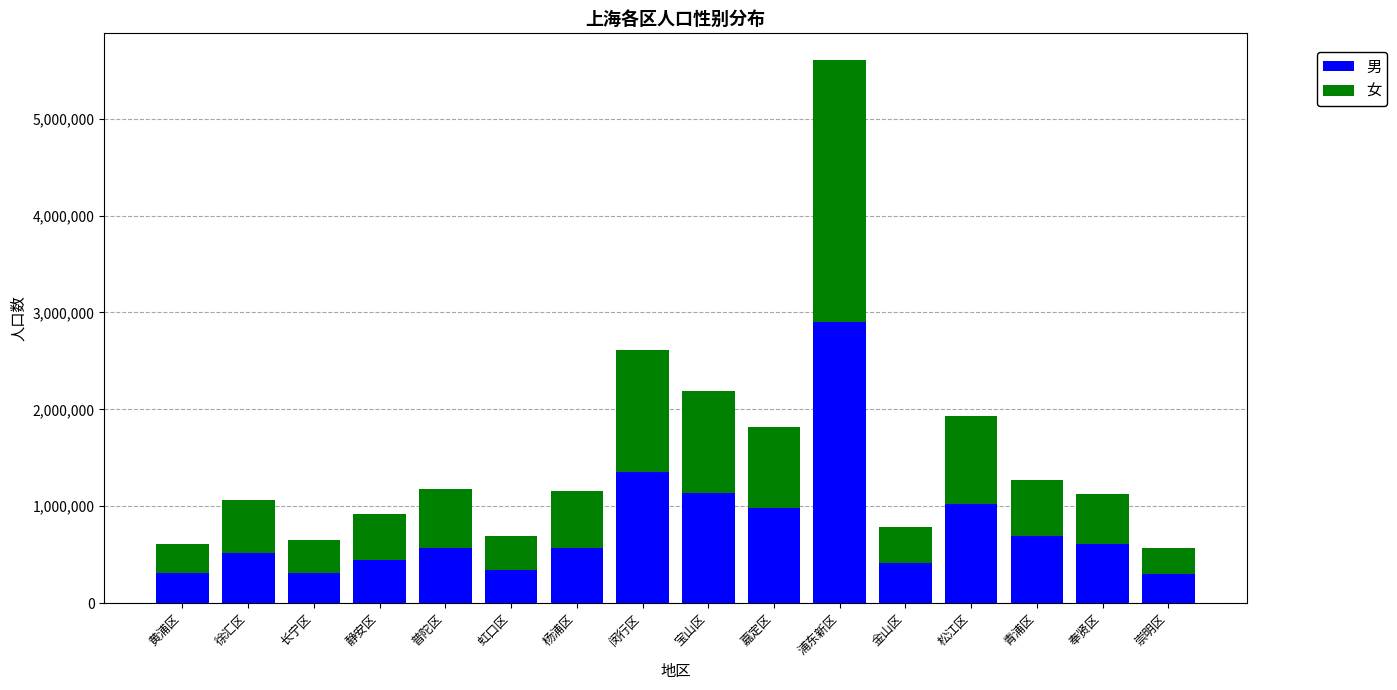

What is the sum of the 男 values at 崇明区 and 杨浦区?

866016